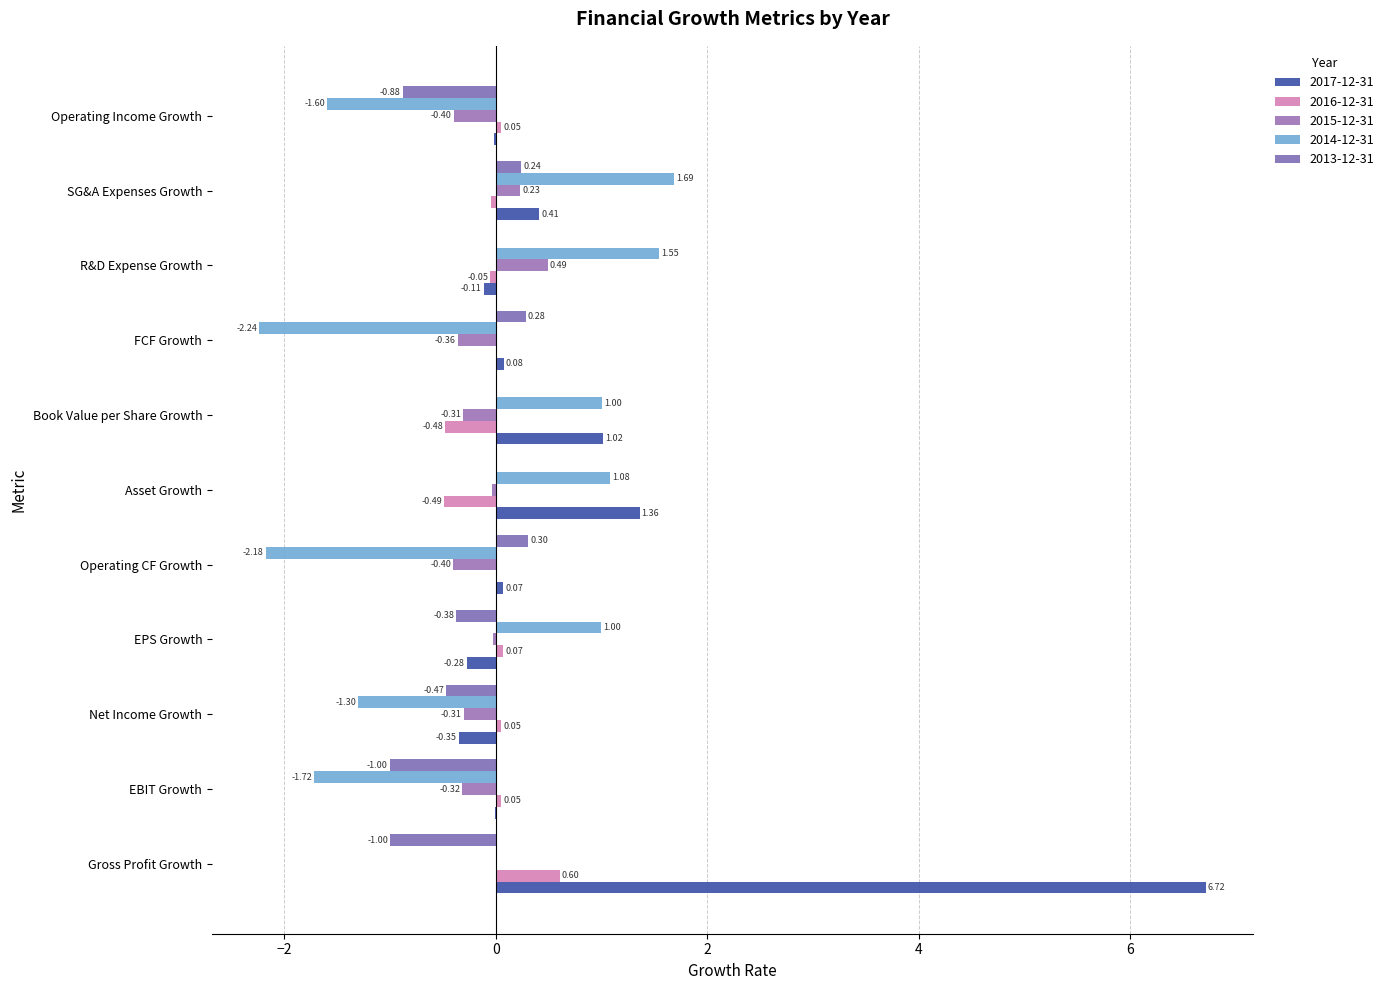

How many categories are shown in the chart?

11